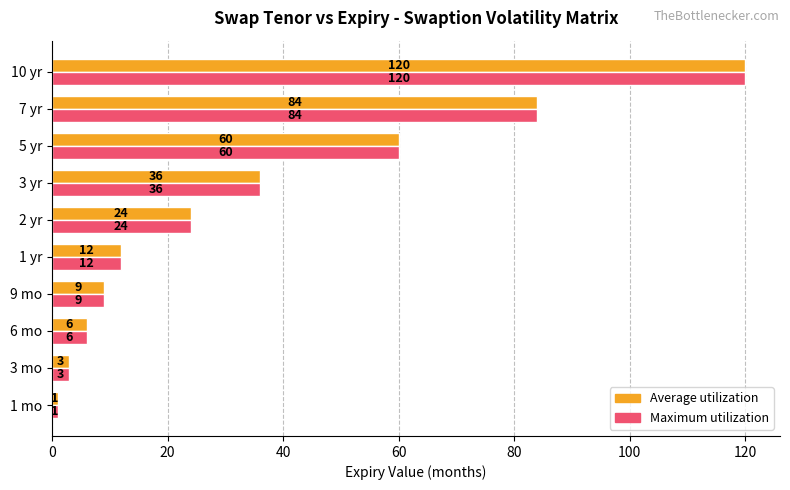

What is the sum of the Average utilization values at 3 mo and 2 yr?

27